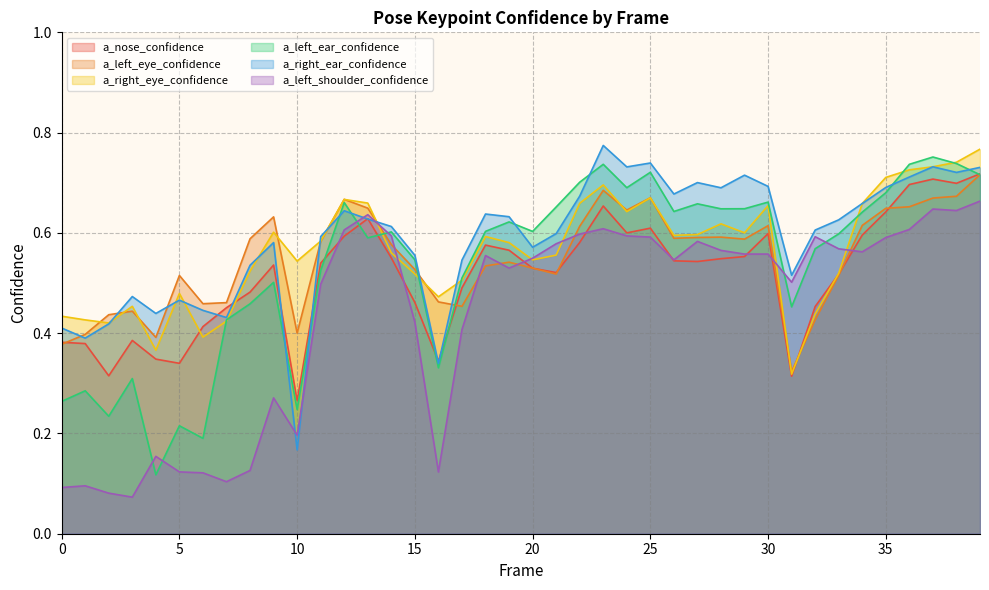

Is it true that a_right_ear_confidence equals 0.3 at 4?

False